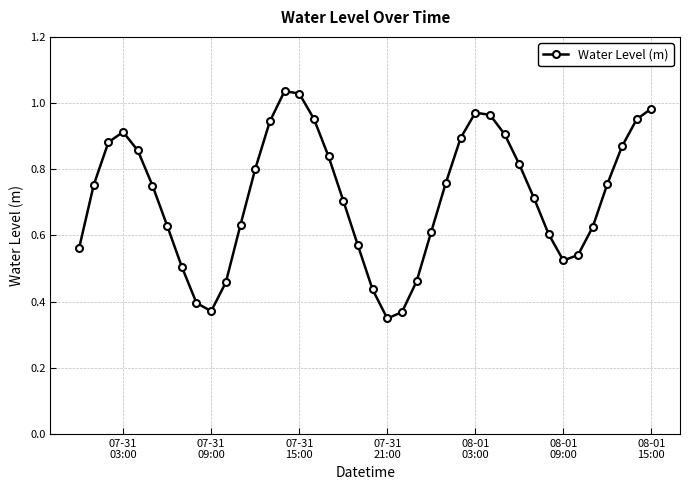

What is the sum of all values?

28.7